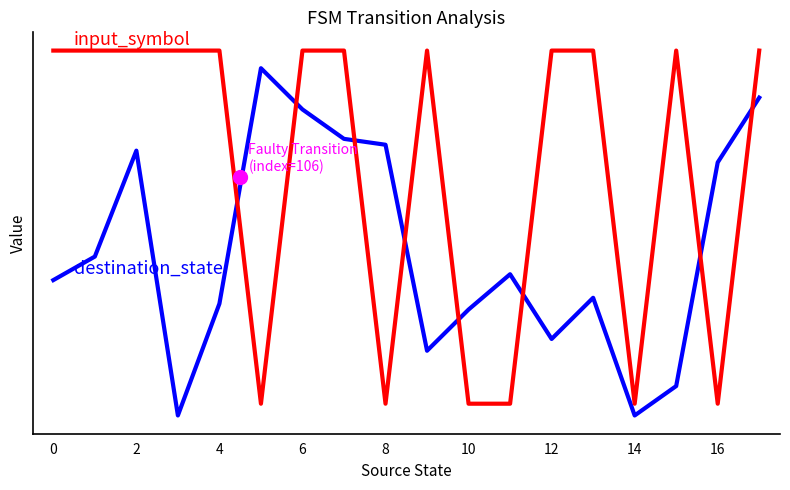

Does the chart display data point markers on the line(s)?

No